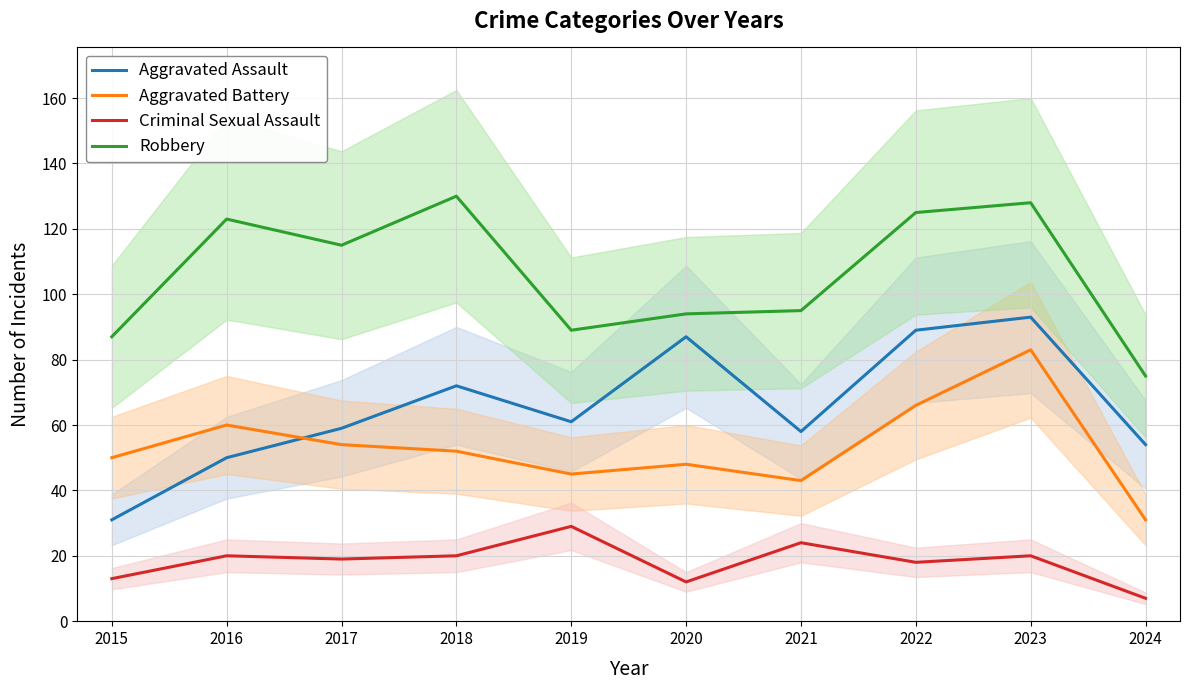

List the labels in order of Aggravated Battery value, largest first.

2023, 2022, 2016, 2017, 2018, 2015, 2020, 2019, 2021, 2024